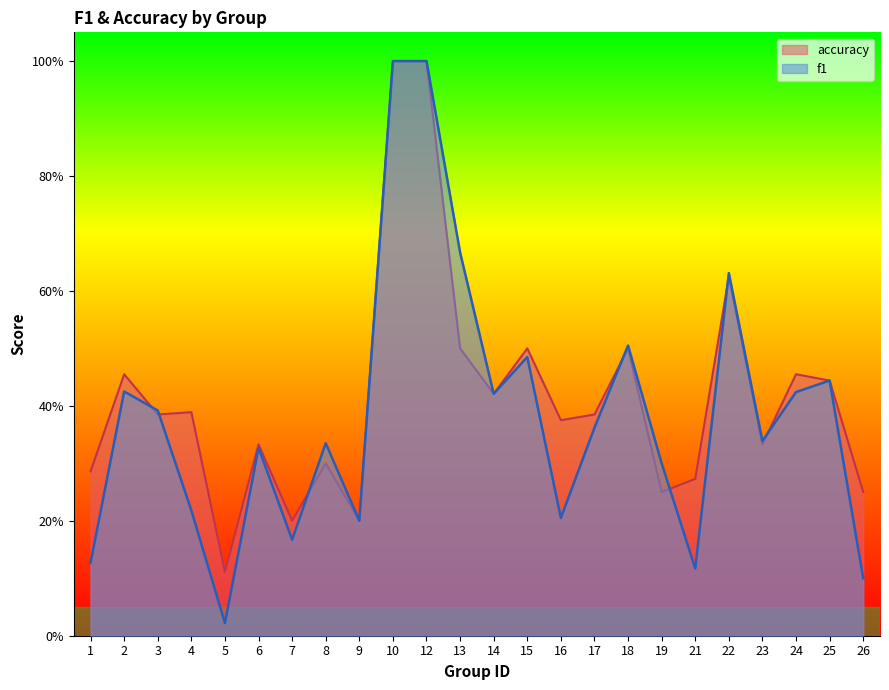

Between 8 and 14, which series saw the biggest shift?

accuracy